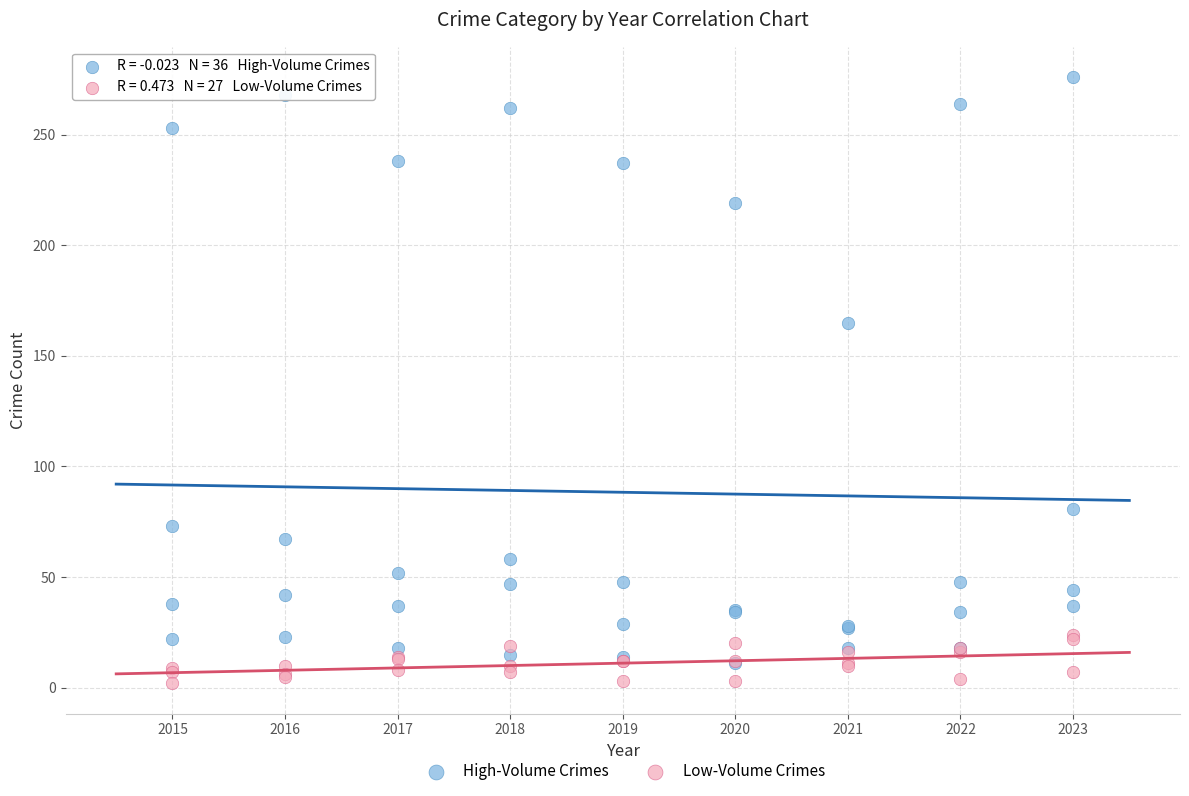

Which series contains the highest Y value?

High-Volume Crimes